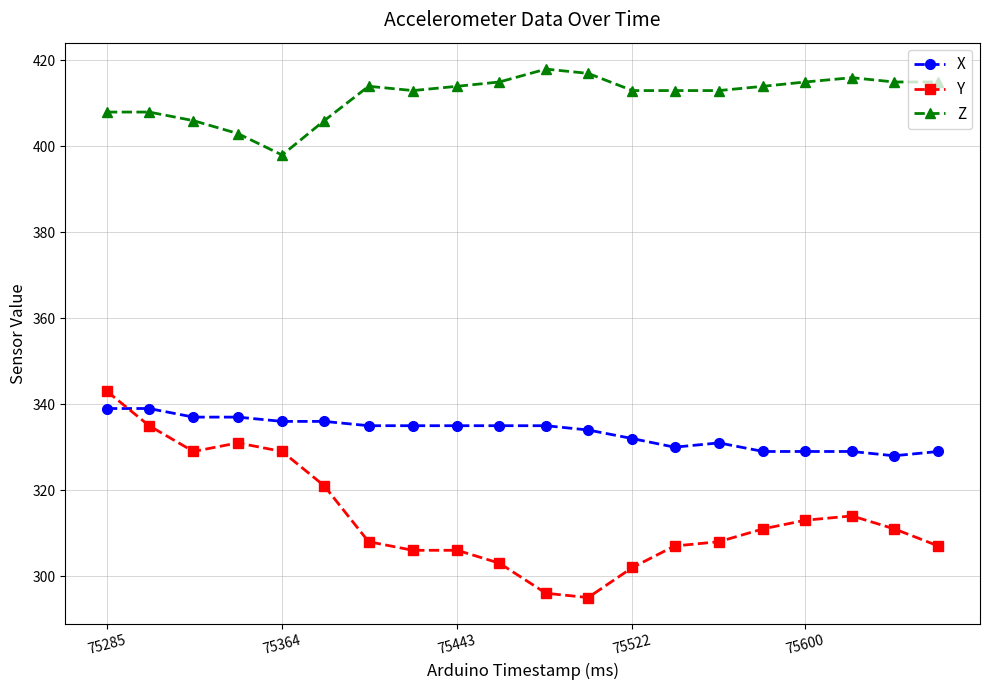

What is the value of the Z point at the 5th from the left?

398